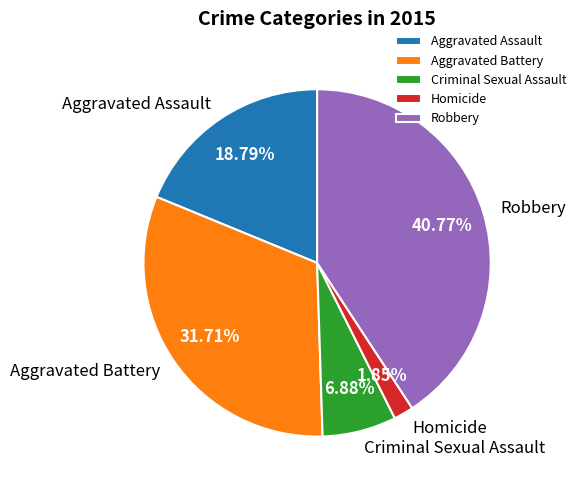

To the nearest percent, what is the combined percentage of Criminal Sexual Assault and Robbery?

48%